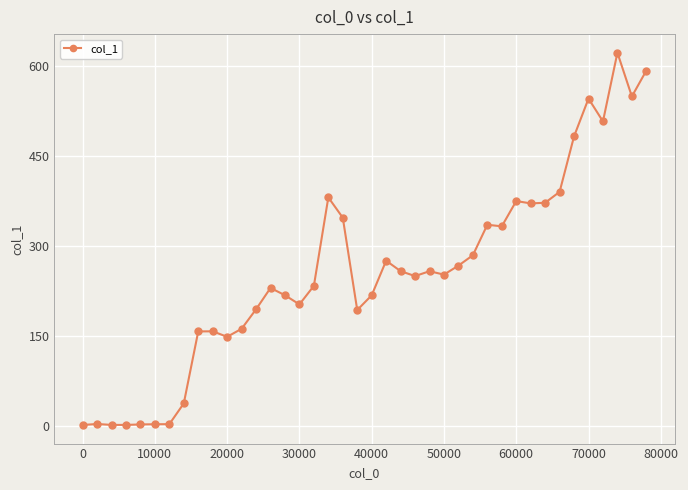

What is the difference between the second highest and minimum values?

590.8